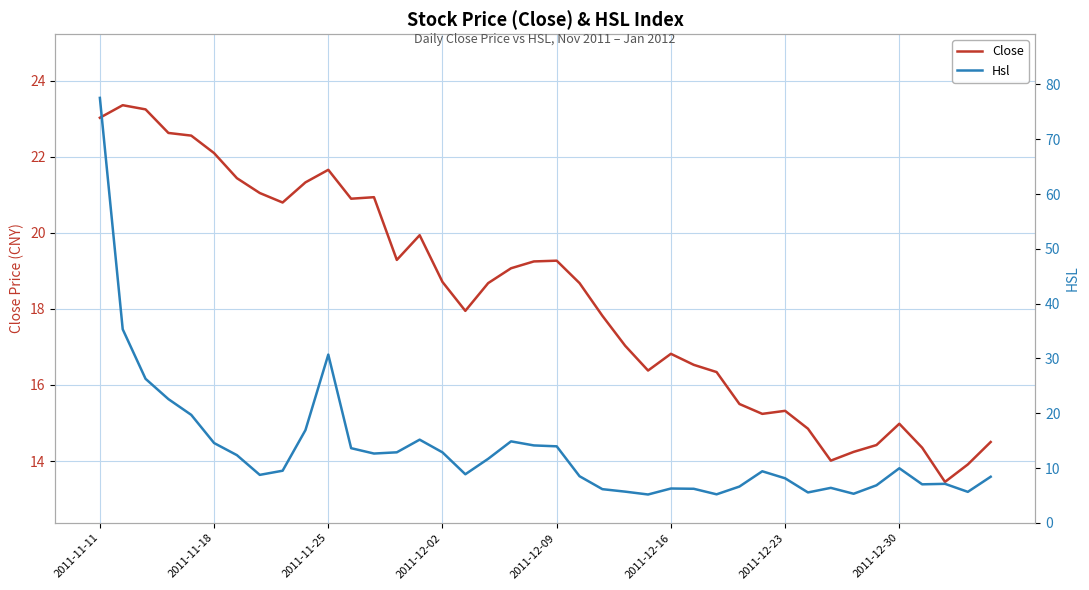

What is the maximum value for Close?

23.4